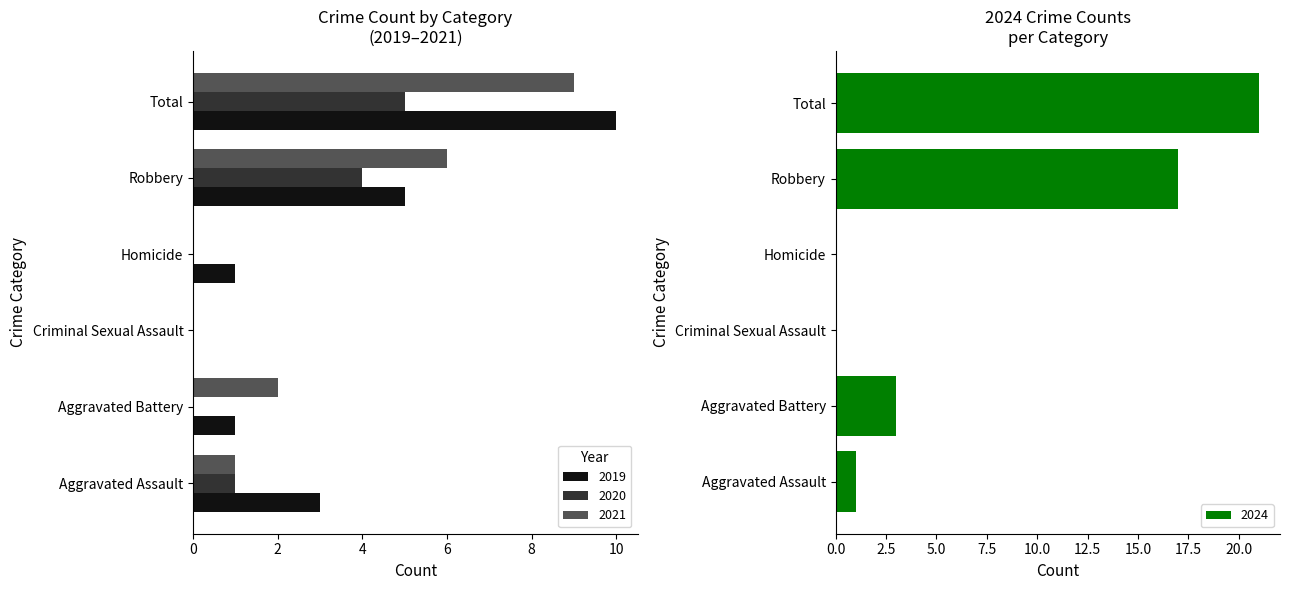

How many 2019 values are between 1 and 5?

4